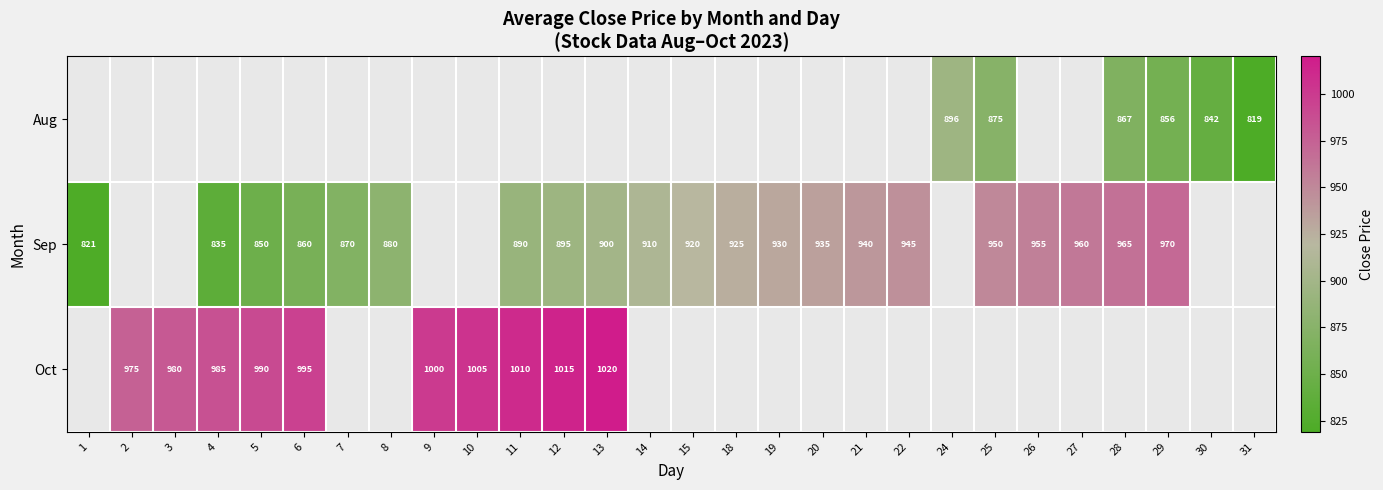

How many positive values does the Aug series have?

6